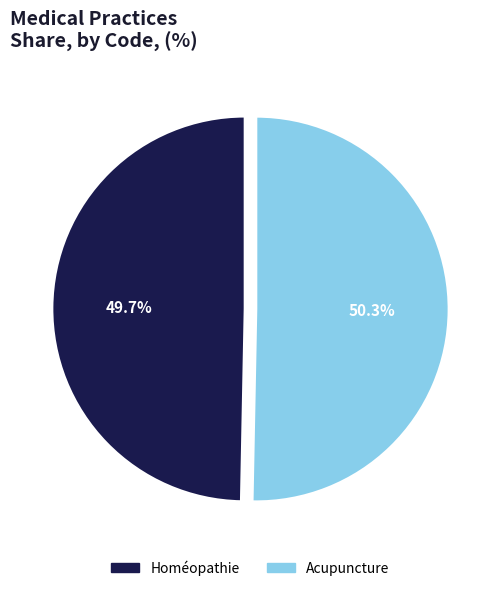

Does any single category account for the majority?

Yes